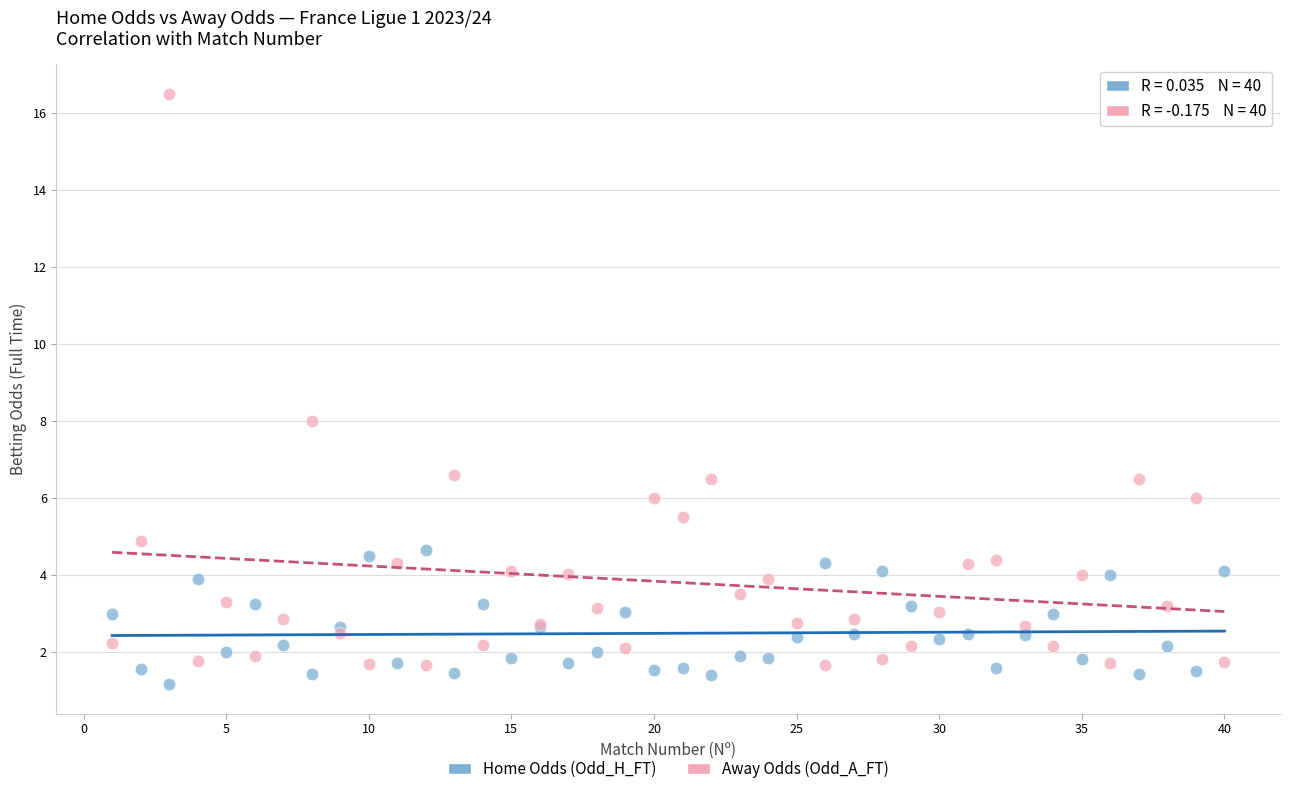

Which series contains the highest Y value?

Away Odds (Odd_A_FT)